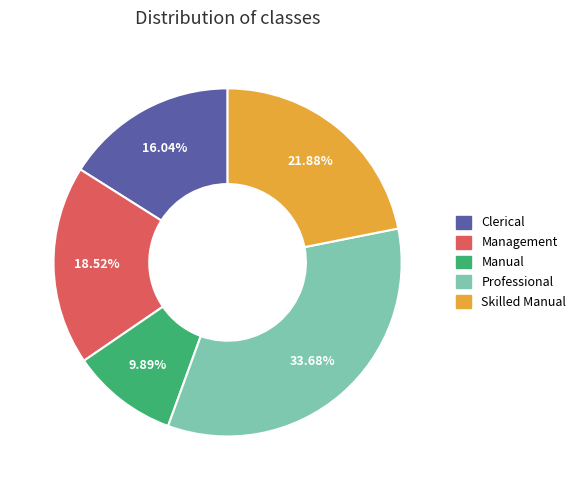

What percentage is NOT represented by Professional?

66.3%